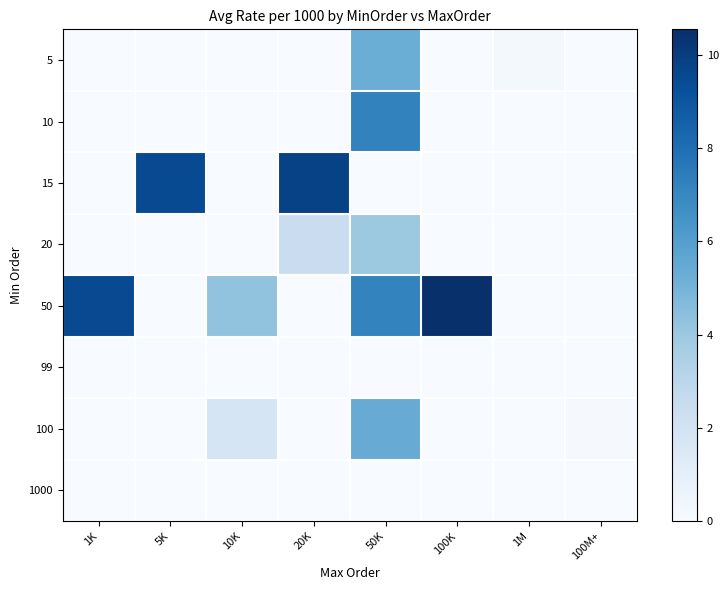

Reading left to right, list all the values displayed in this chart.

5: 1K=0.0	5K=0.0	10K=0.0	20K=0.0	50K=5.3	100K=0.0	1M=0.2	100M+=0.0
10: 1K=0.0	5K=0.0	10K=0.0	20K=0.0	50K=7.2	100K=0.0	1M=0.0	100M+=0.0
15: 1K=0.0	5K=9.4	10K=0.0	20K=9.8	50K=0.0	100K=0.0	1M=0.0	100M+=0.0
20: 1K=0.0	5K=0.0	10K=0.0	20K=2.4	50K=4.0	100K=0.0	1M=0.0	100M+=0.0
50: 1K=9.5	5K=0.0	10K=4.3	20K=0.0	50K=7.2	100K=10.6	1M=0.0	100M+=0.0
99: 1K=0.0	5K=0.0	10K=0.0	20K=0.0	50K=0.0	100K=0.0	1M=0.0	100M+=0.0
100: 1K=0.0	5K=0.0	10K=1.8	20K=0.0	50K=5.4	100K=0.0	1M=0.0	100M+=0.1
1000: 1K=0.0	5K=0.0	10K=0.0	20K=0.0	50K=0.0	100K=0.0	1M=0.0	100M+=0.0